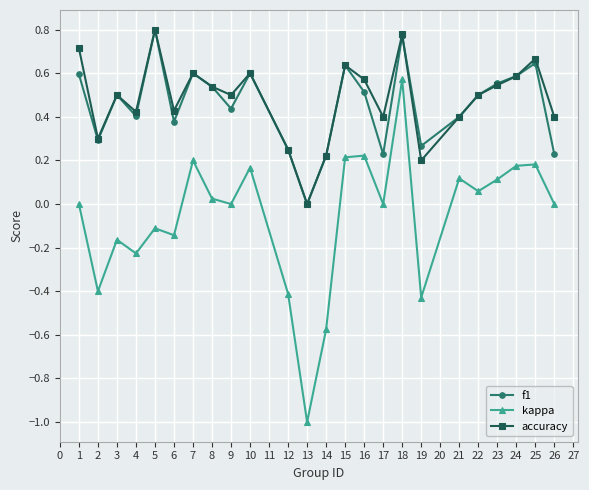

In accuracy, how many points are lower than both neighbors (excluding endpoints)?

7